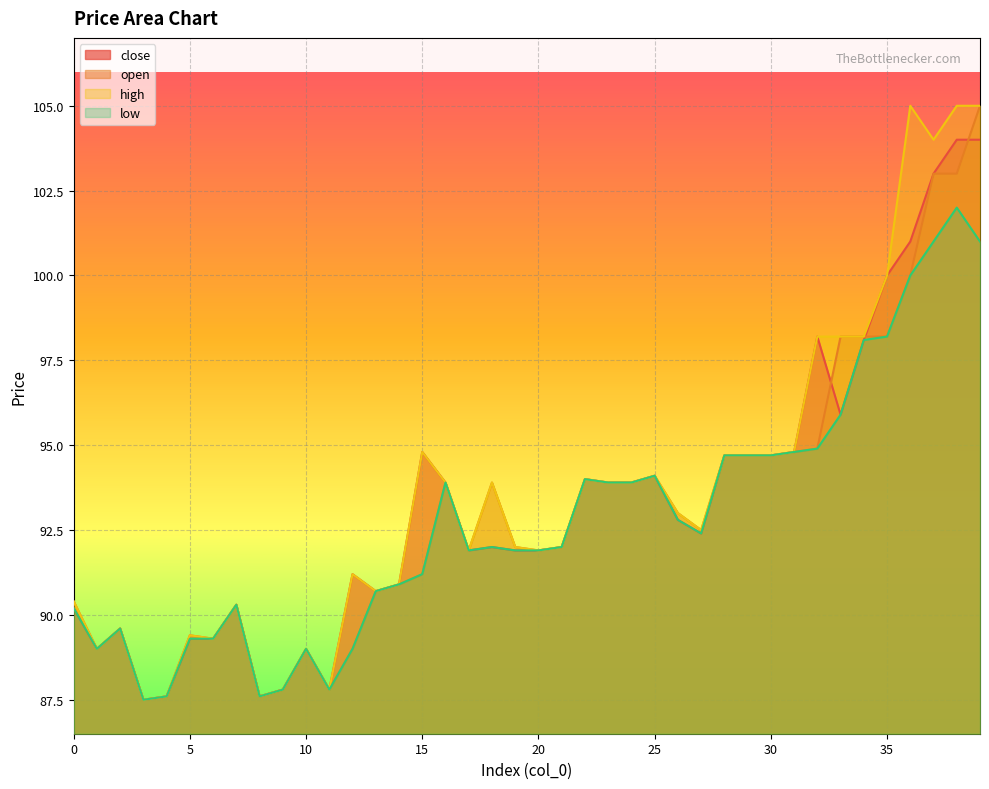

In open, how many points are higher than both neighbors (excluding endpoints)?

8